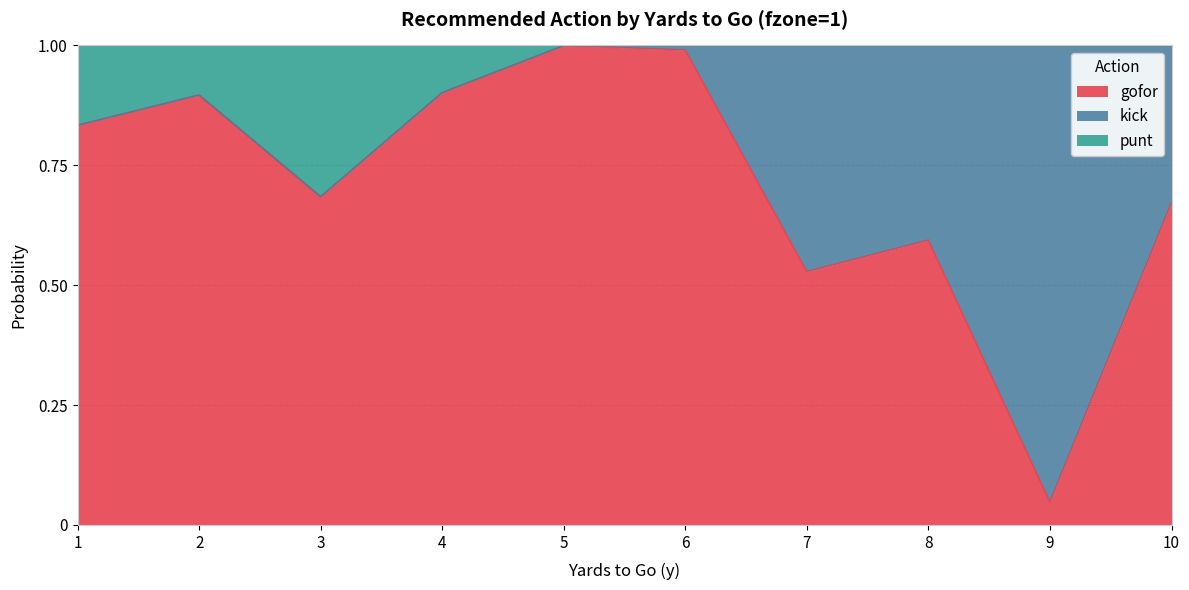

Is it true that gofor equals 1.8 at 6?

False